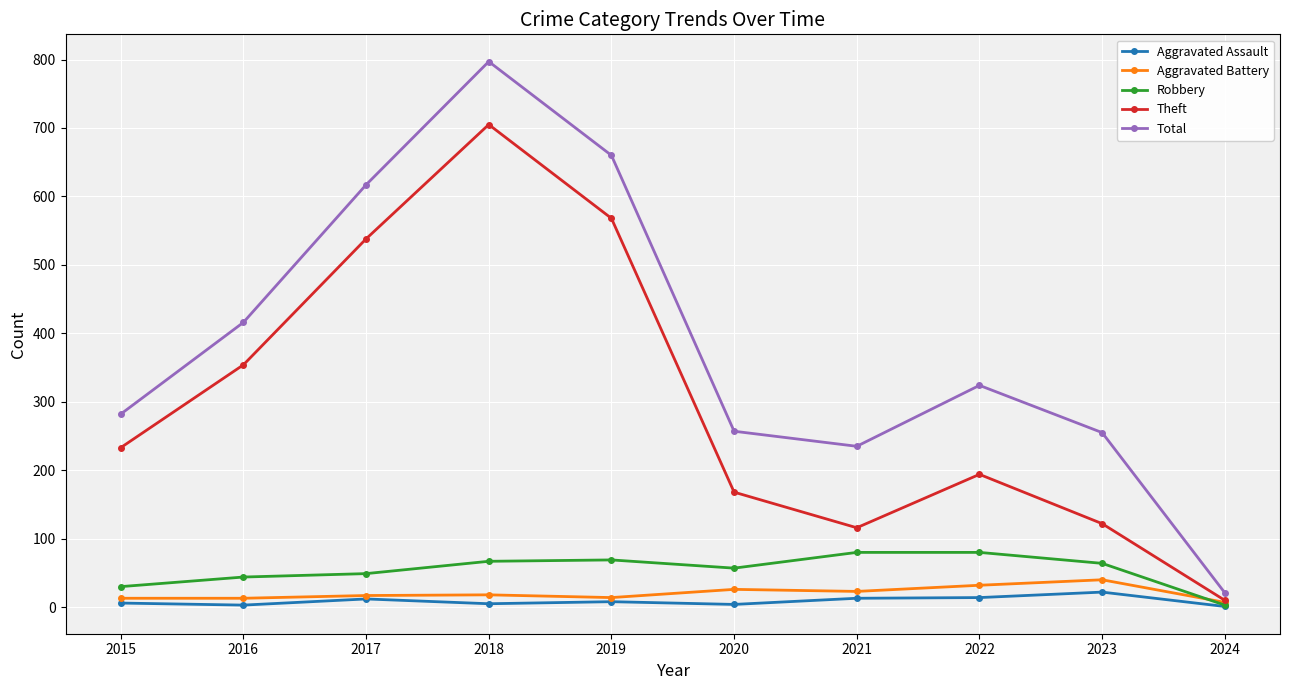

Is it true that Theft equals 10 at 2024?

True